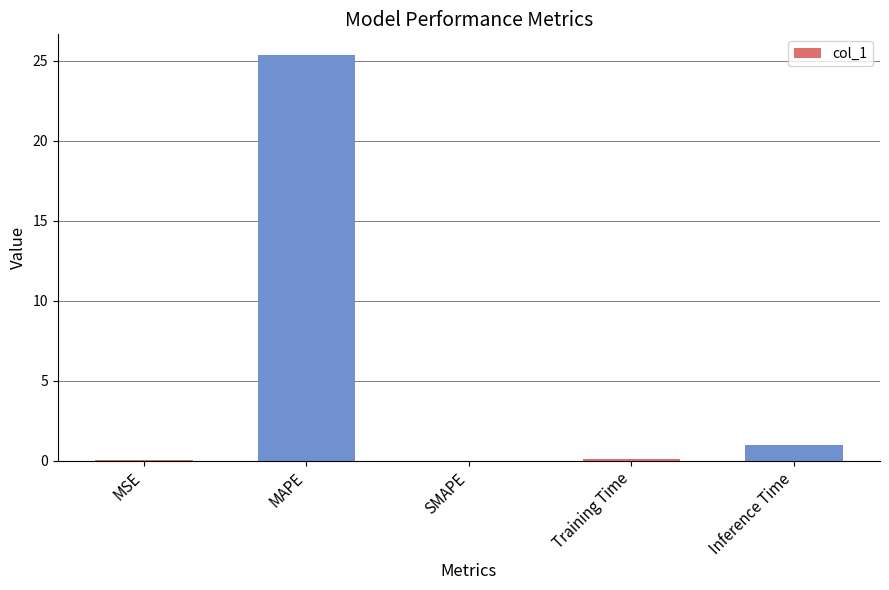

What is the maximum value shown in the chart?

25.4